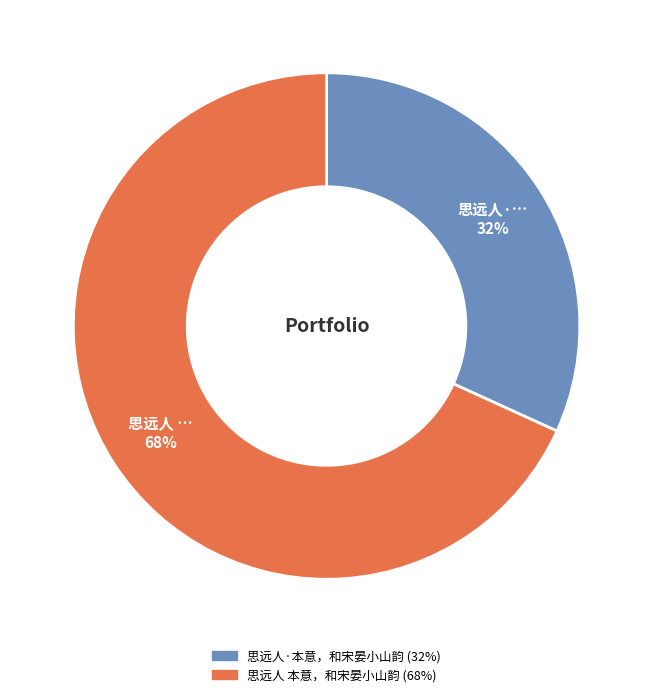

To the nearest percent, what is the combined percentage of 思远人 本意，和宋晏小山韵 and 思远人·本意，和宋晏小山韵?

100%